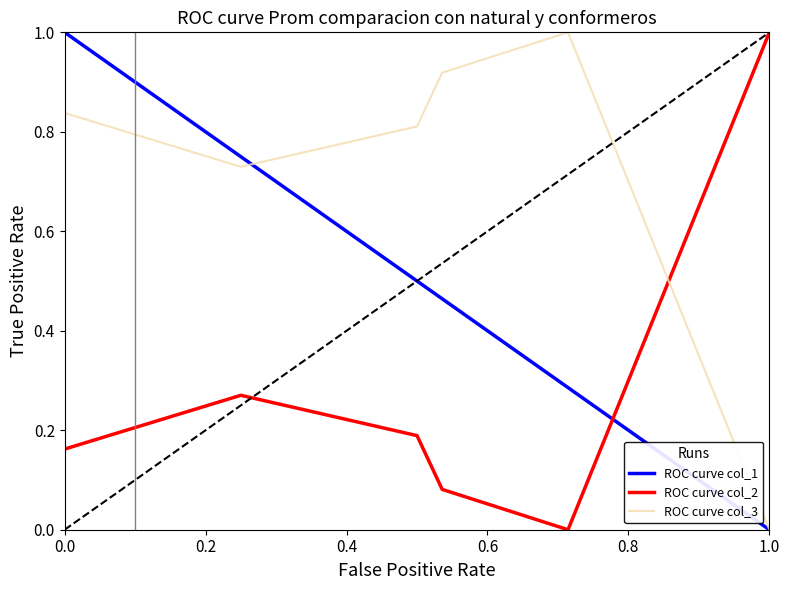

True or false: ROC curve col_1 and ROC curve col_3 cross at least once.

True